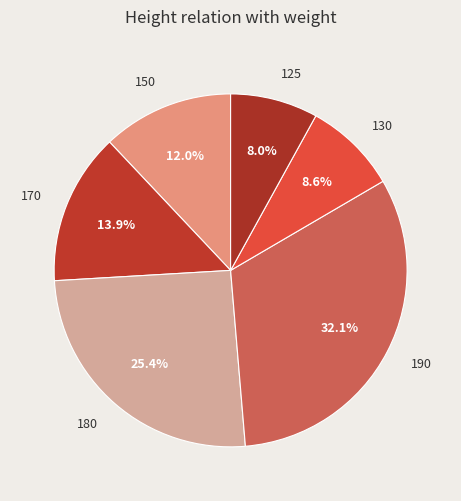

The 125 slice represents 1% of the pie. True or false?

False